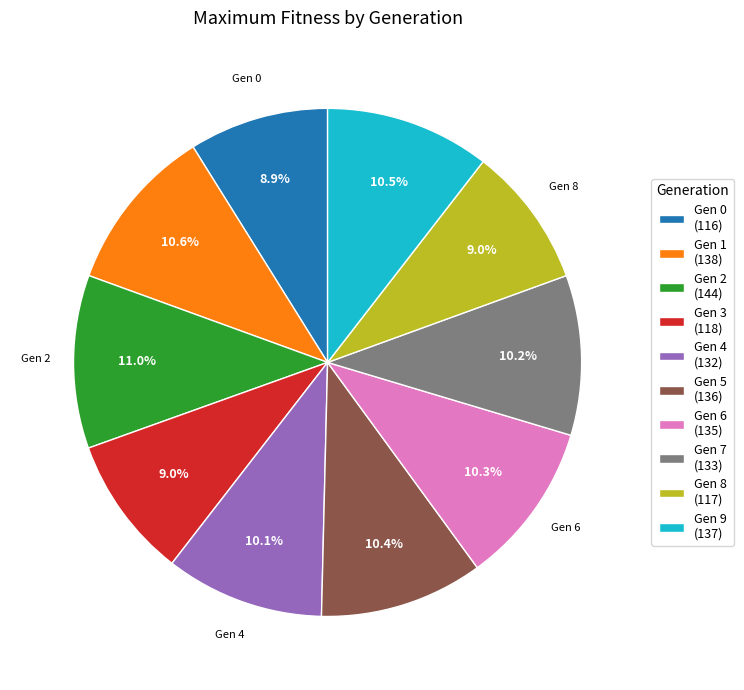

What portion of the pie excludes Gen 7 (133)?

89.8%